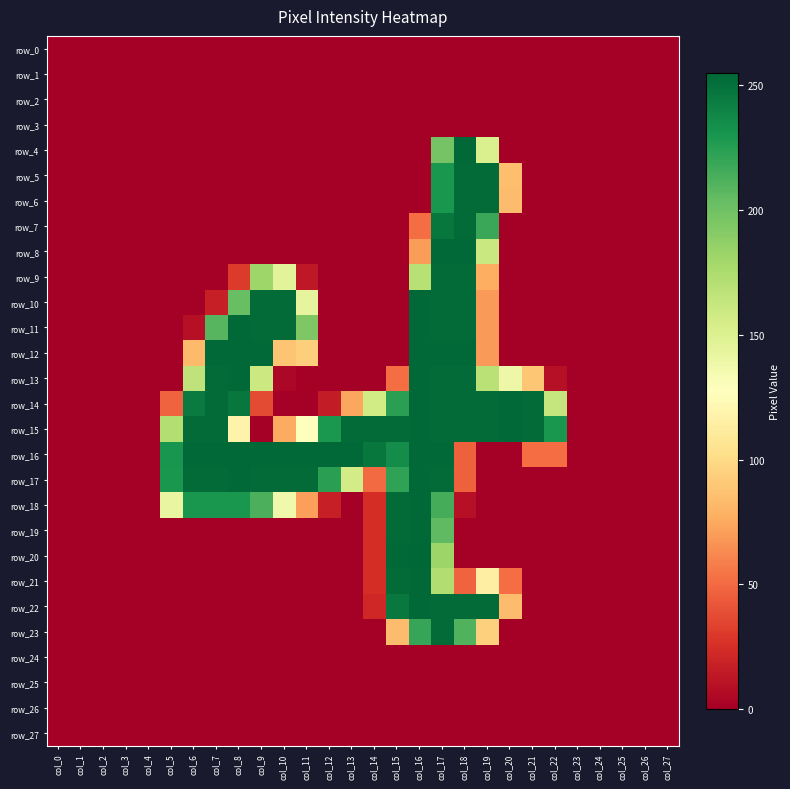

Which series has the largest range (max minus min)?

row_20